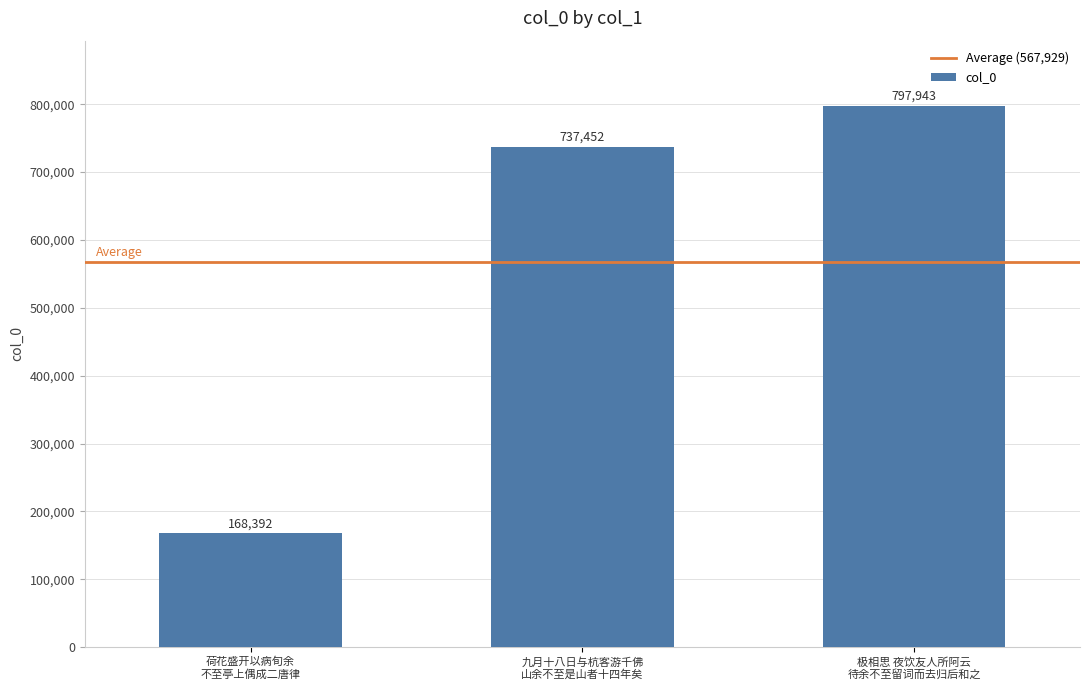

What is the label of the 2nd bar from the left?

九月十八日与杭客游千佛
山余不至是山者十四年矣